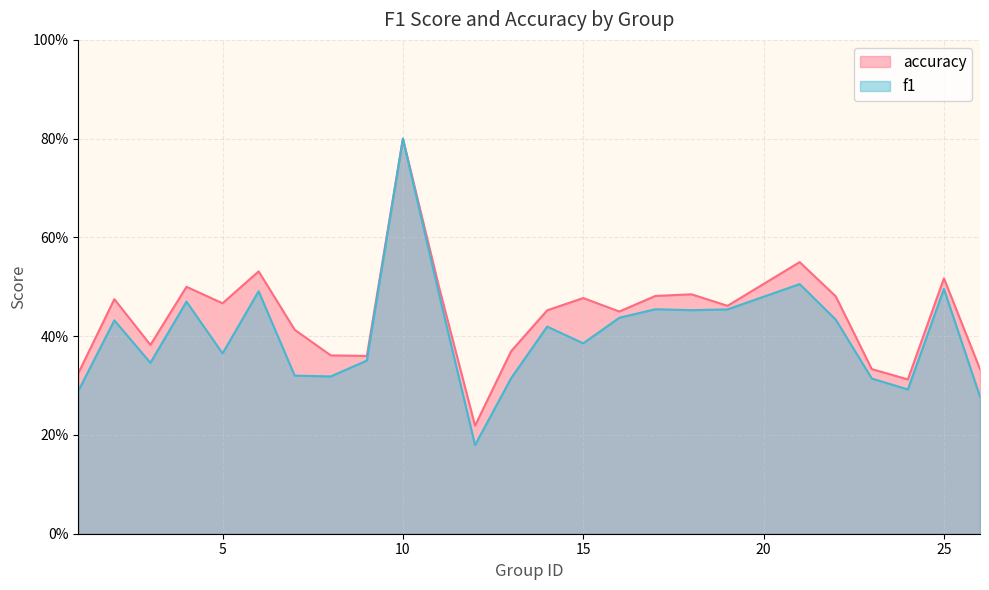

At which category is the sum across all series the highest?

10